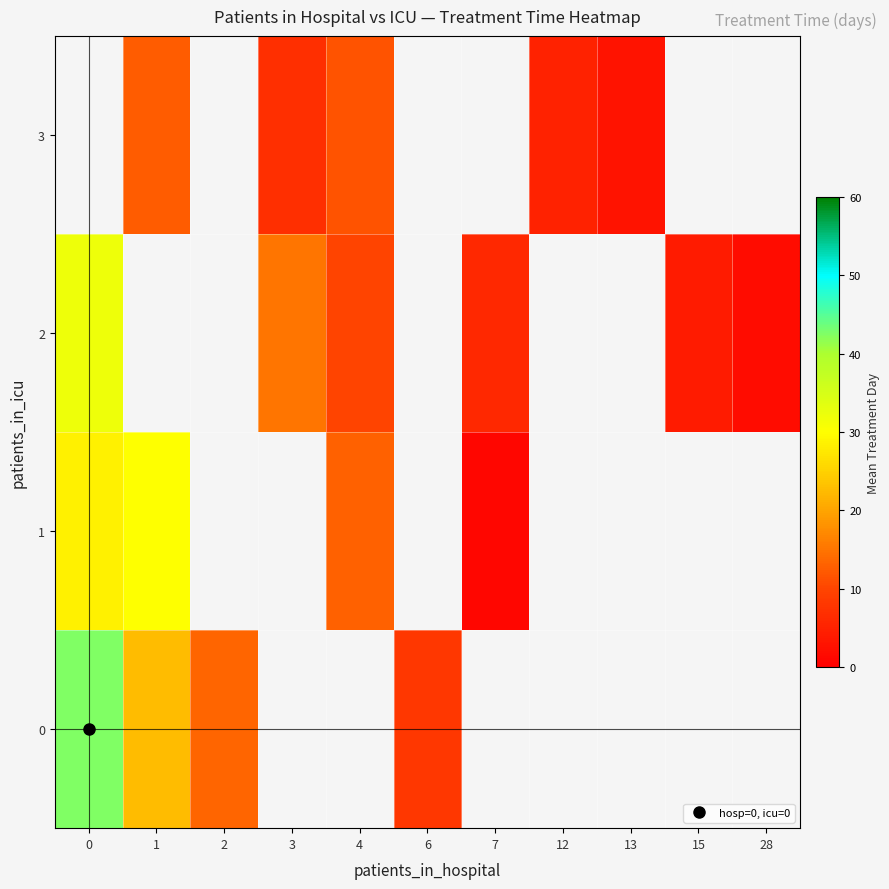

Is the value of 3 at 2 greater than the value of 2 at 3?

No